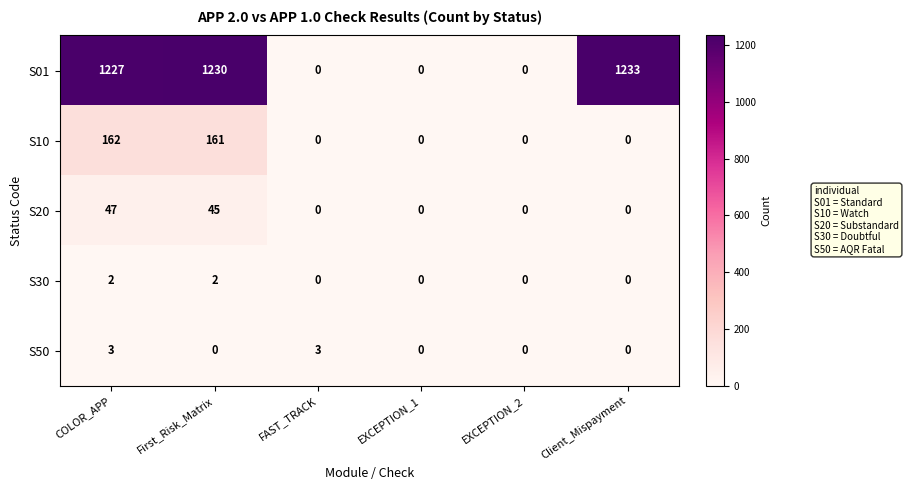

What is the difference between the second highest and second lowest values in the S01 series?

1230